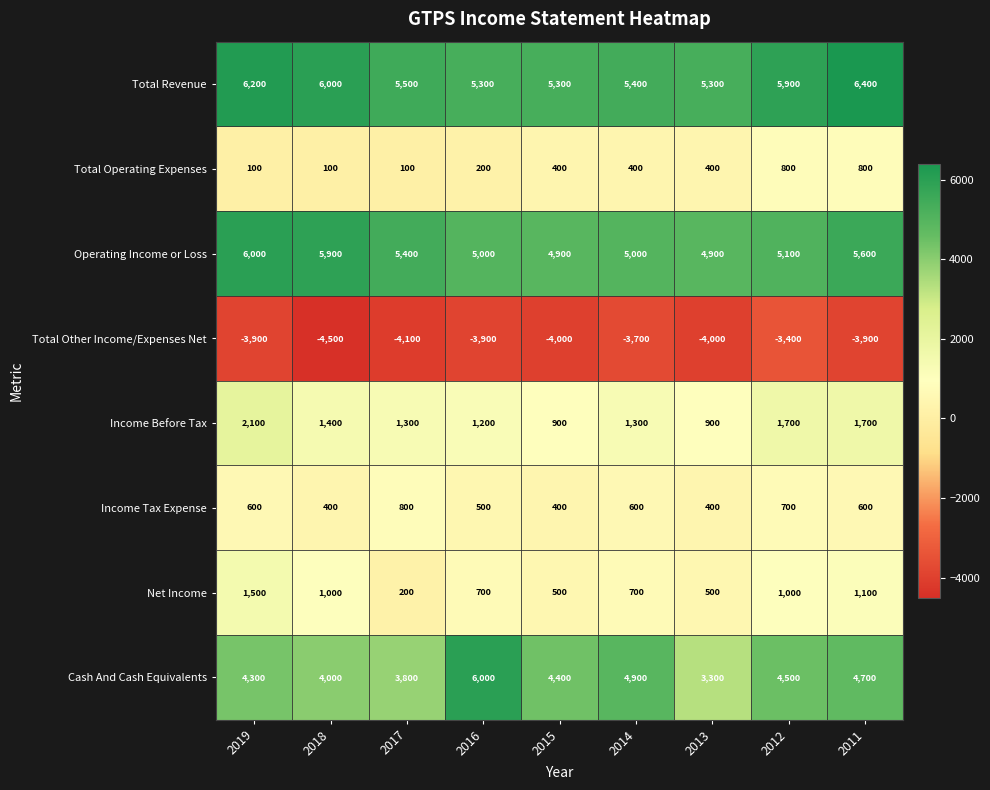

How many values in the Cash And Cash Equivalents series are below 4400?

4